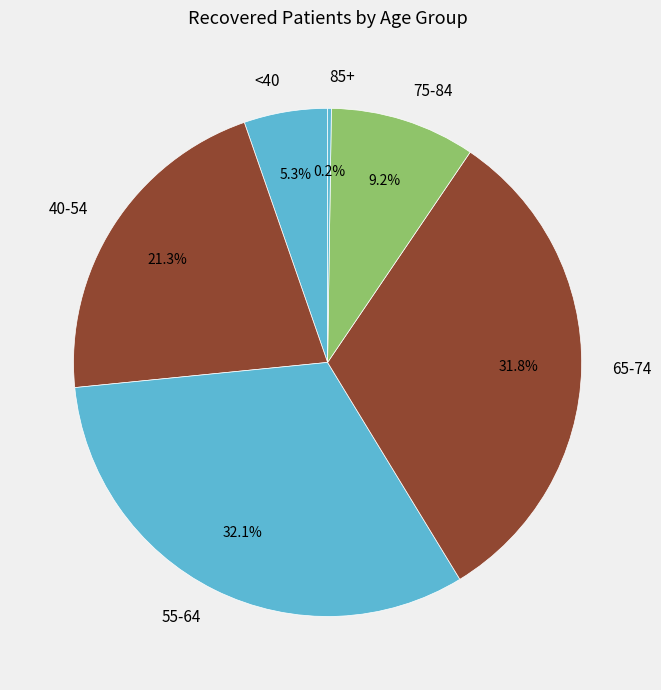

Does 40-54 account for over 50% of the chart?

No